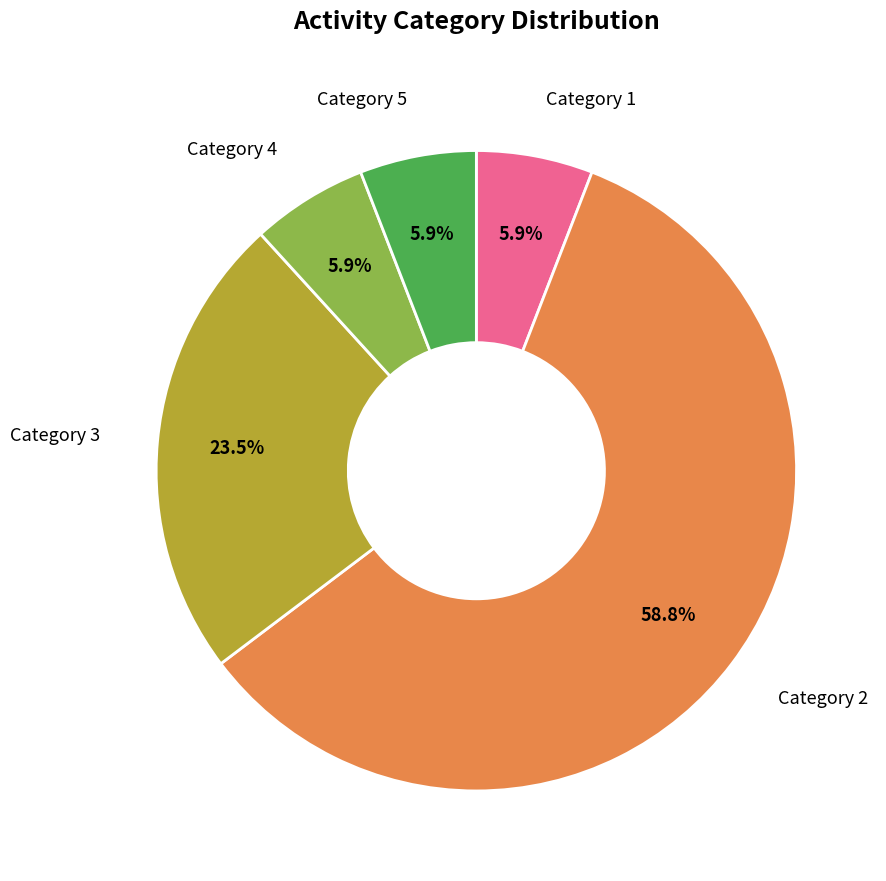

How many slices are in this pie chart?

5